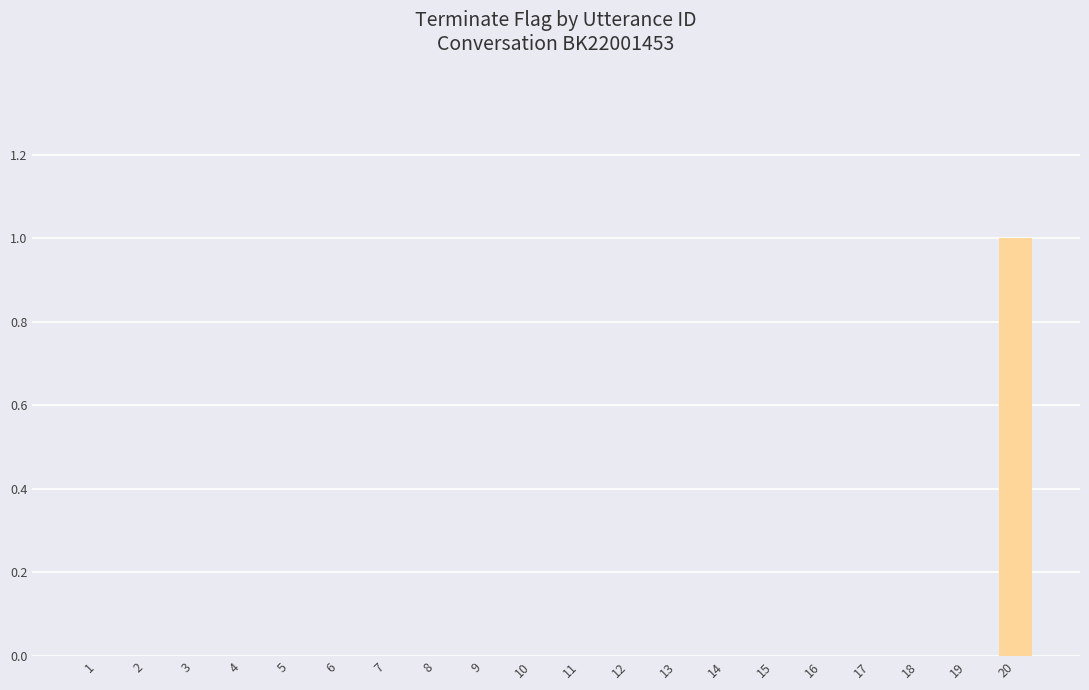

The value at 15 is -1. True or false?

False